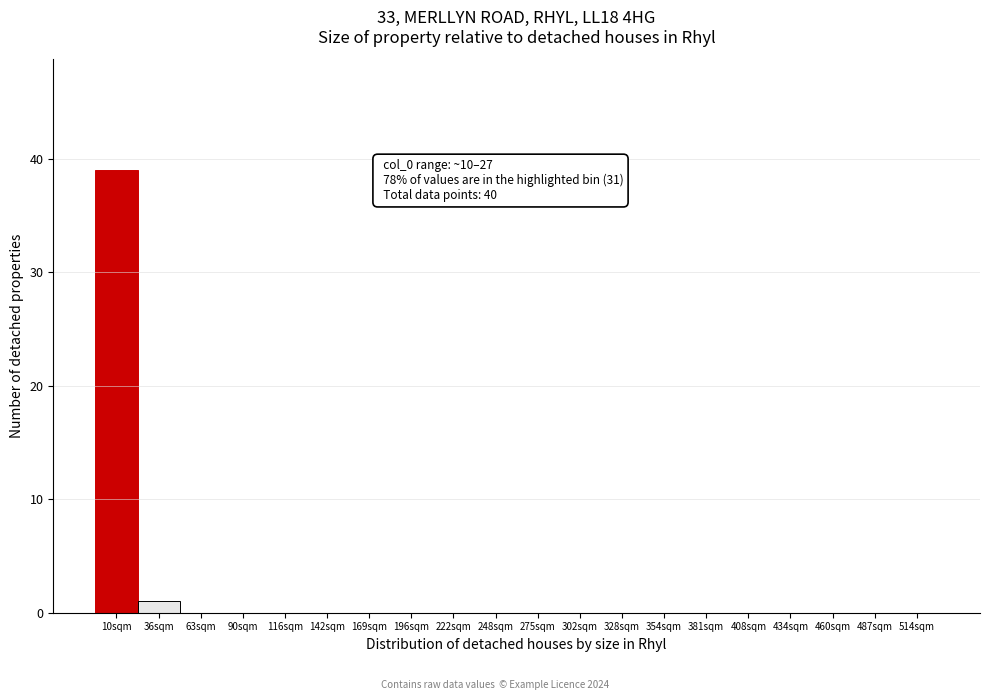

Reading left to right, what are all the values shown in this chart?

10sqm=39	36sqm=1	63sqm=0	90sqm=0	116sqm=0	142sqm=0	169sqm=0	196sqm=0	222sqm=0	248sqm=0	275sqm=0	302sqm=0	328sqm=0	354sqm=0	381sqm=0	408sqm=0	434sqm=0	460sqm=0	487sqm=0	514sqm=0